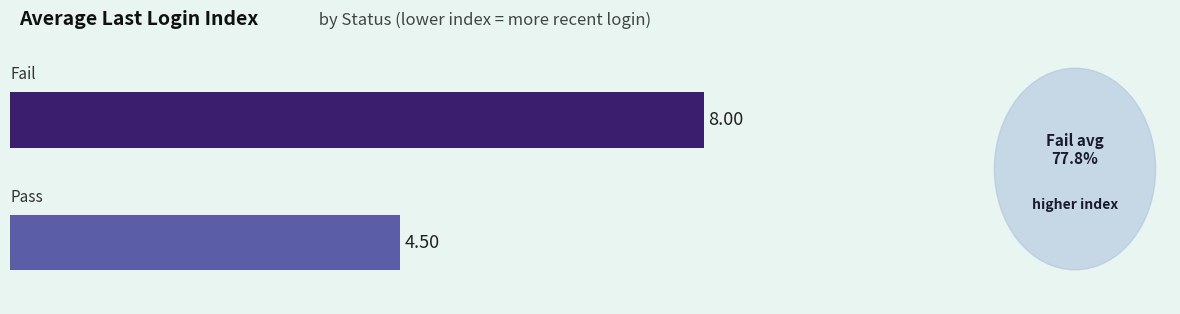

What is the difference between the maximum and minimum values?

3.5